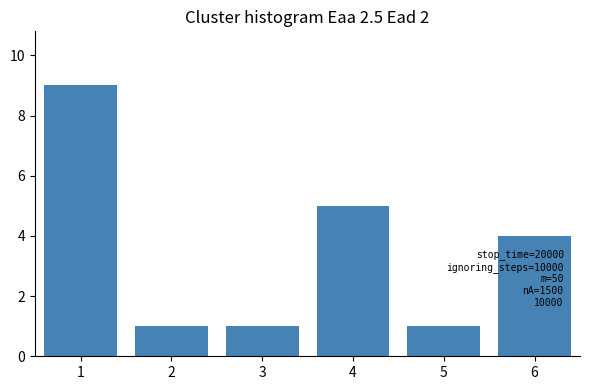

Reading right to left, transcribe all the data shown in this chart.

4	1	5	1	1	9